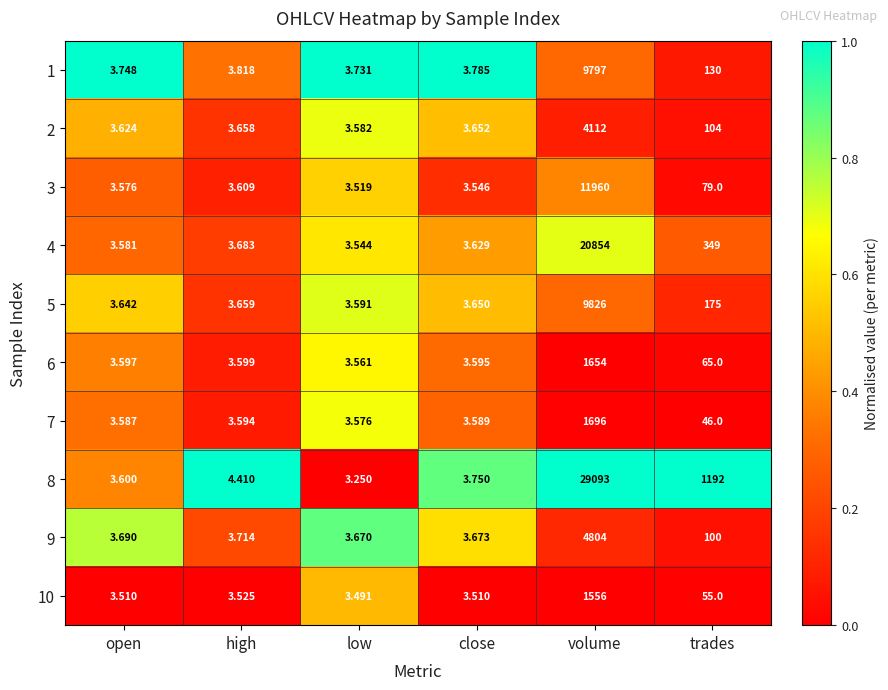

Is the value of 9 at open greater than the value of 7 at high?

Yes